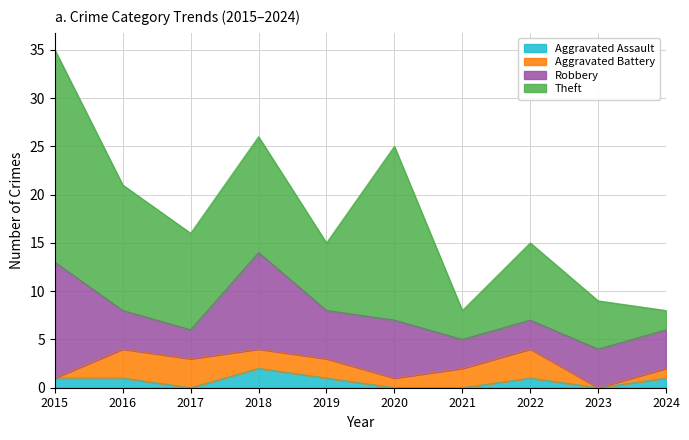

How many distinct data groups are displayed?

4